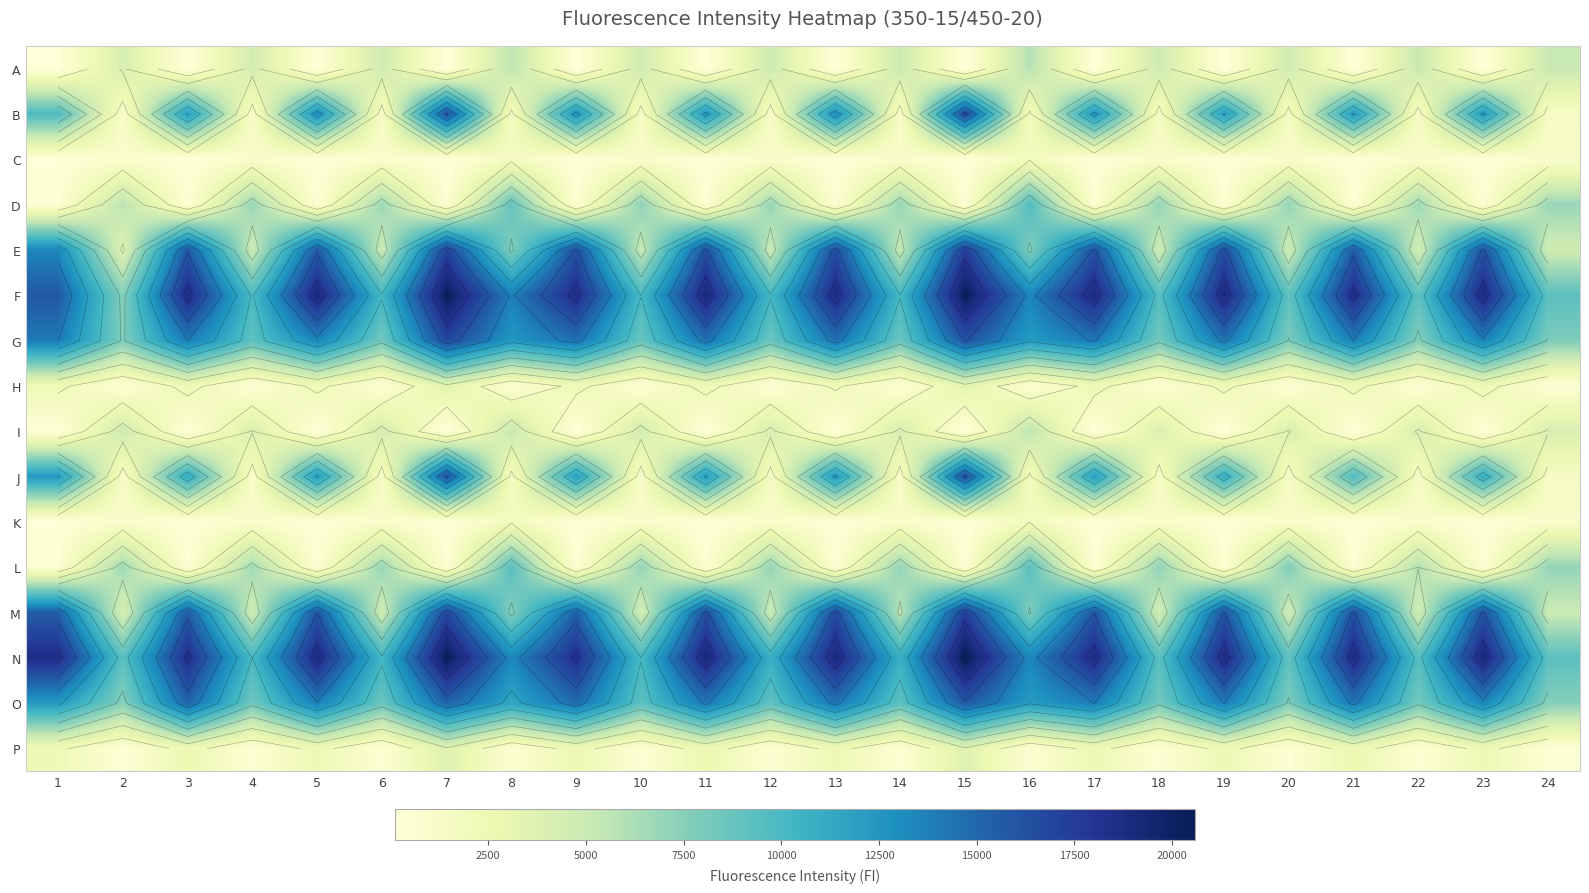

The A series shows 36 at 15. True or false?

False